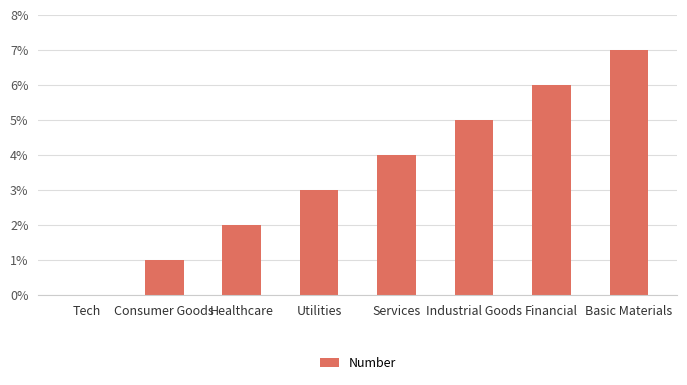

What is the sum of all values?

28